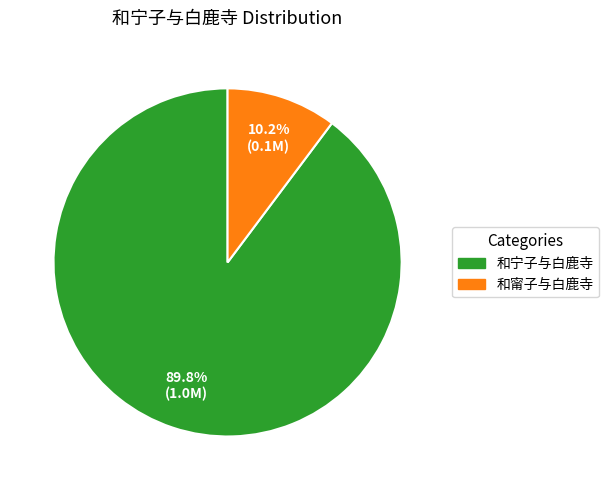

Which slice represents more than half of the pie?

和宁子与白鹿寺